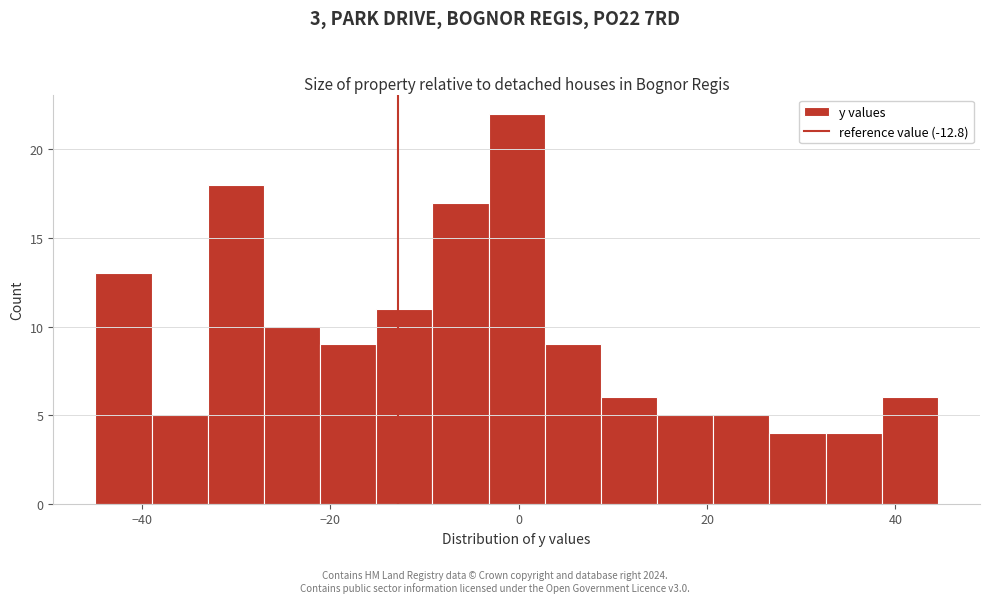

Read against the x-axis, roughly where is the centre of the tallest bar?

0